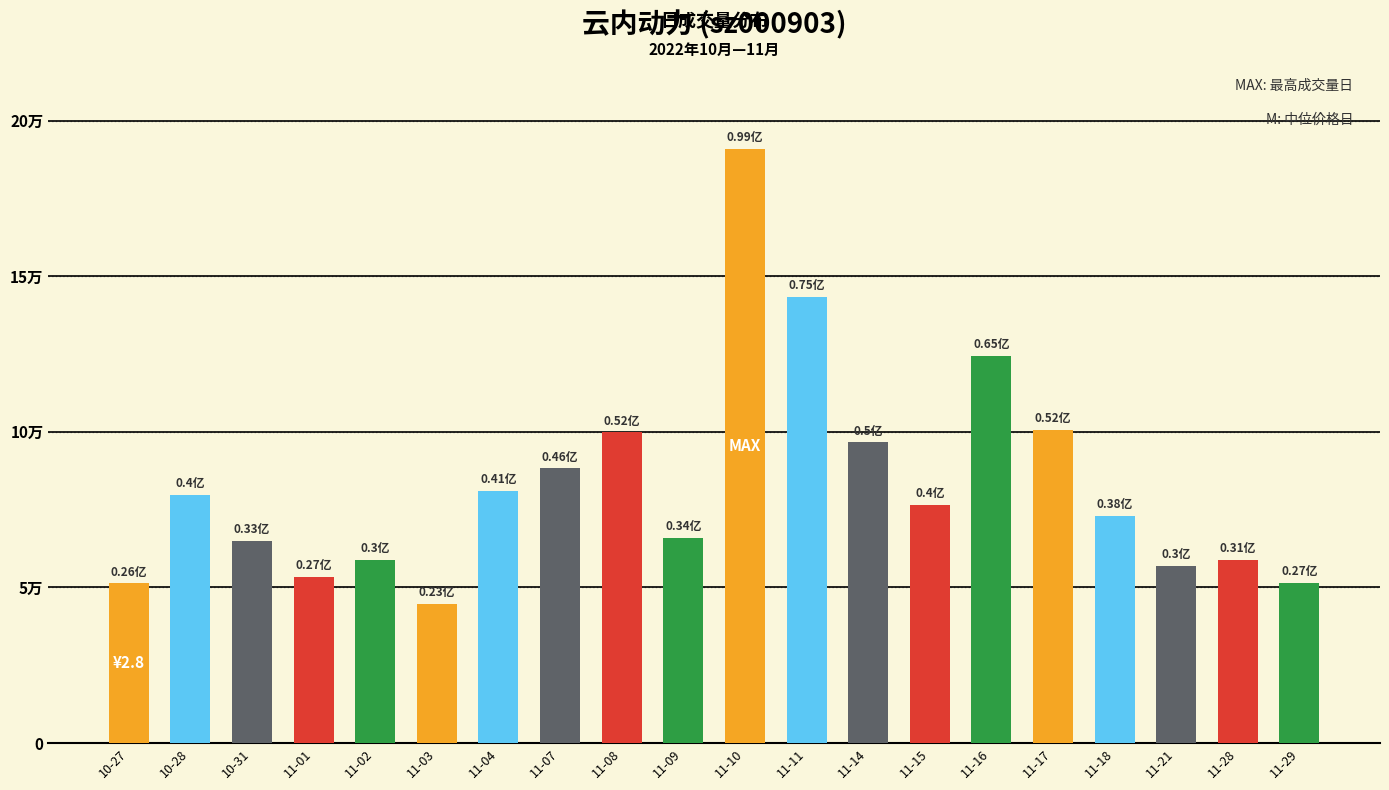

Does the chart contain any negative values?

No